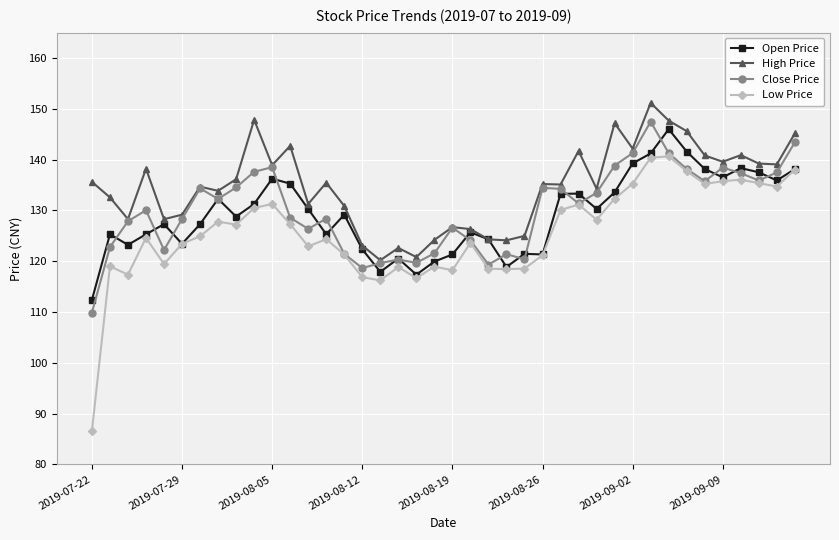

What is the lowest value of the Open Price series?

112.4